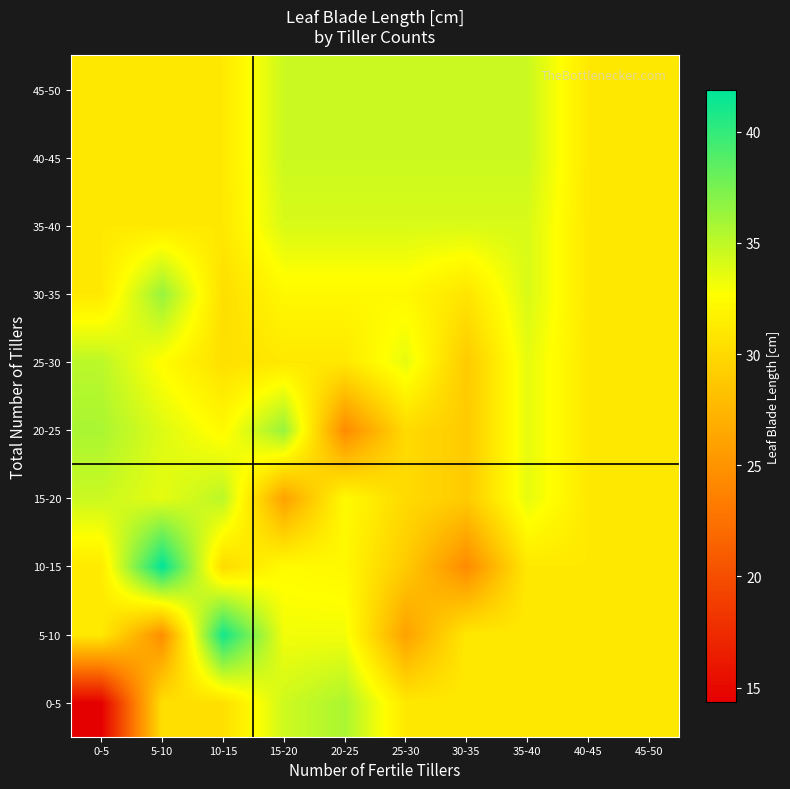

Reading left to right, extract all data points from this chart.

0-5: 0-5=14.3	5-10=30.4	10-15=30.4	15-20=34.4	20-25=35.7	25-30=31.1	30-35=31.1	35-40=31.1	40-45=31.1	45-50=31.1
5-10: 0-5=31.2	5-10=24.6	10-15=41.2	15-20=33.2	20-25=33.1	25-30=26.0	30-35=31.1	35-40=31.1	40-45=31.1	45-50=31.1
10-15: 0-5=31.2	5-10=41.9	10-15=30.1	15-20=32.5	20-25=32.2	25-30=28.9	30-35=24.3	35-40=31.1	40-45=31.1	45-50=31.1
15-20: 0-5=34.6	5-10=33.6	10-15=35.1	15-20=26.0	20-25=32.4	25-30=30.1	30-35=29.0	35-40=33.6	40-45=31.1	45-50=31.1
20-25: 0-5=35.7	5-10=33.9	10-15=32.3	15-20=36.4	20-25=24.3	25-30=30.1	30-35=29.0	35-40=33.6	40-45=31.1	45-50=31.1
25-30: 0-5=35.1	5-10=32.5	10-15=30.5	15-20=31.1	20-25=31.1	25-30=33.6	30-35=29.0	35-40=33.6	40-45=31.1	45-50=31.1
30-35: 0-5=31.1	5-10=36.4	10-15=30.4	15-20=32.2	20-25=32.2	25-30=32.2	30-35=30.8	35-40=34.1	40-45=31.1	45-50=31.1
35-40: 0-5=31.1	5-10=31.1	10-15=31.1	15-20=34.1	20-25=34.1	25-30=34.1	30-35=34.1	35-40=34.1	40-45=31.1	45-50=31.1
40-45: 0-5=31.1	5-10=31.1	10-15=31.1	15-20=34.6	20-25=34.6	25-30=34.6	30-35=34.6	35-40=34.6	40-45=31.1	45-50=31.1
45-50: 0-5=31.1	5-10=31.1	10-15=31.1	15-20=34.6	20-25=34.6	25-30=34.6	30-35=34.6	35-40=34.6	40-45=31.1	45-50=31.1